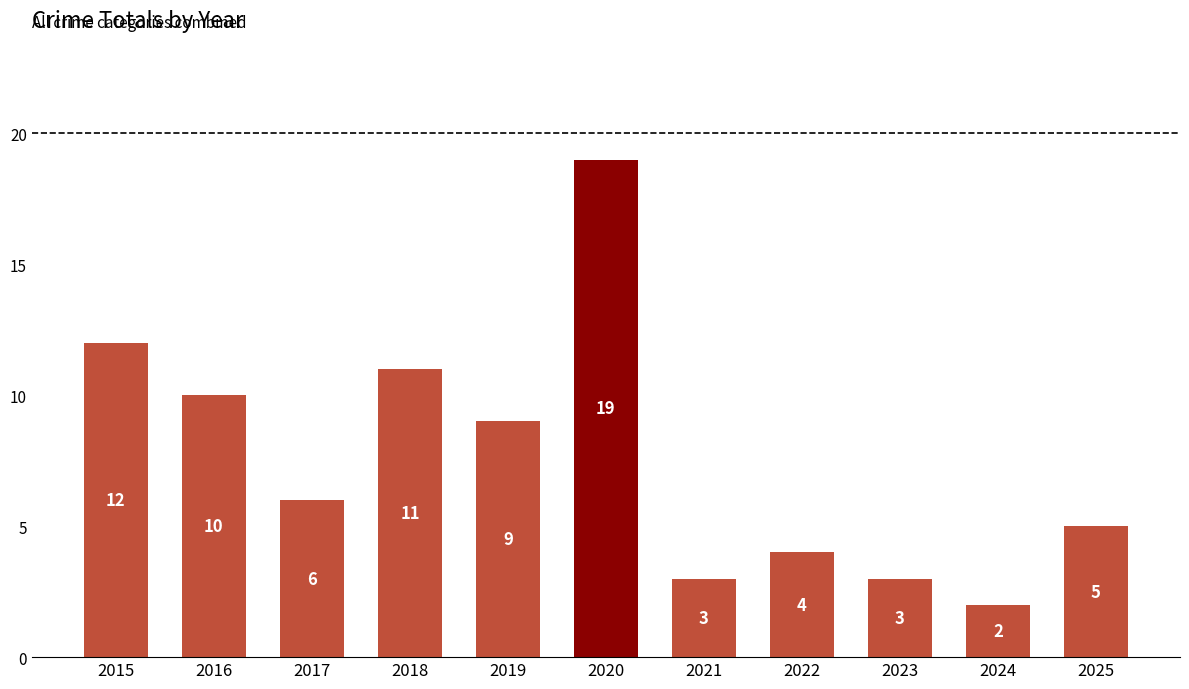

Which has a higher value, 2023 or 2018?

2018